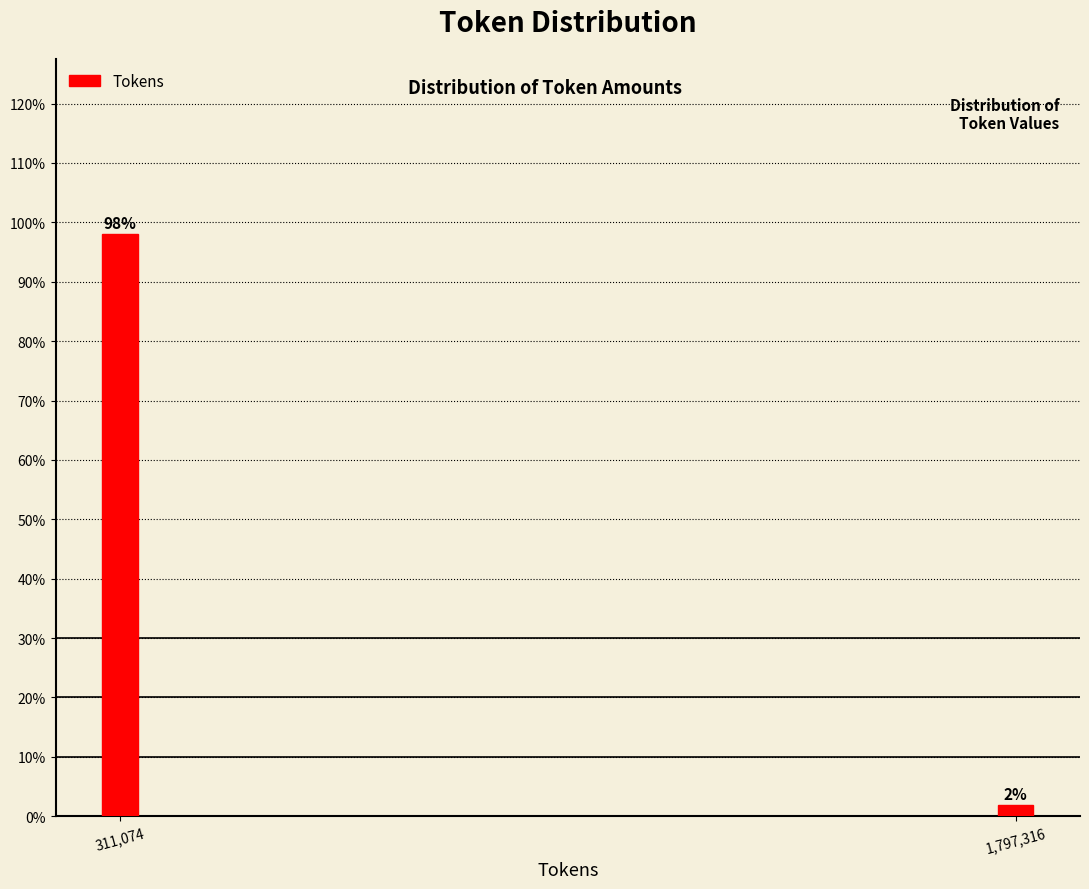

What is the sum of the values at 311,074 and 1,797,316?

100.0